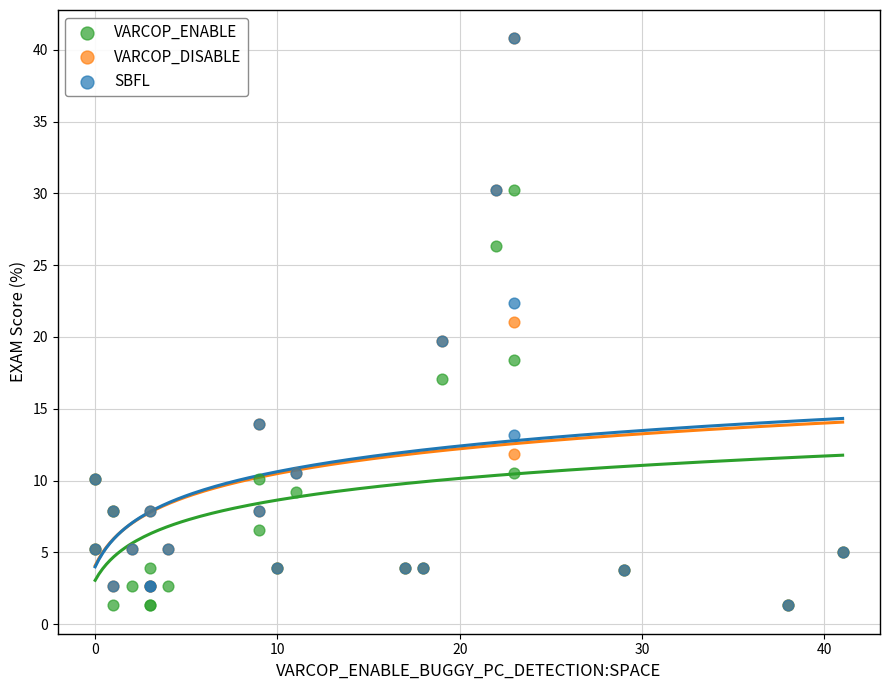

What are all the series names shown in the legend?

VARCOP_ENABLE, VARCOP_DISABLE, SBFL